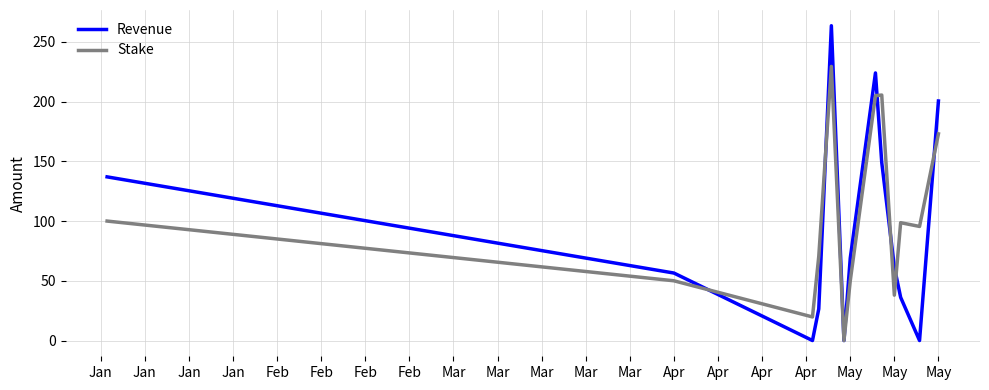

List the series in order of their peak value, highest first.

Revenue, Stake